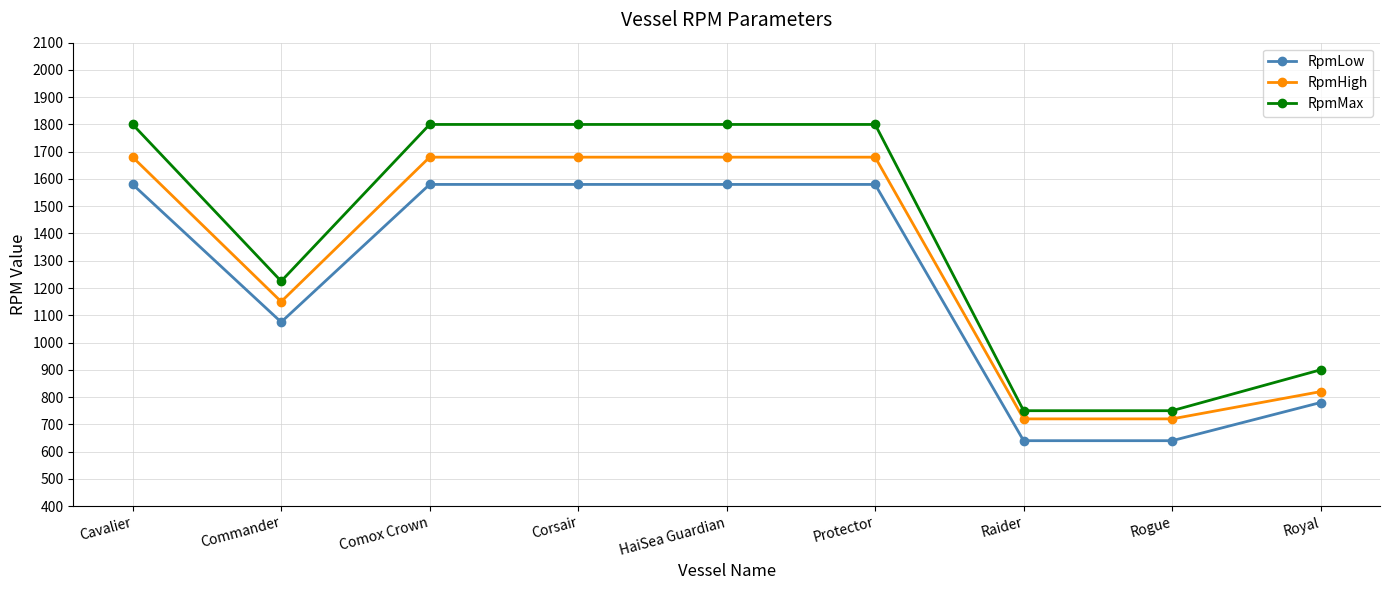

At which label is RpmHigh closest to 1200?

Commander